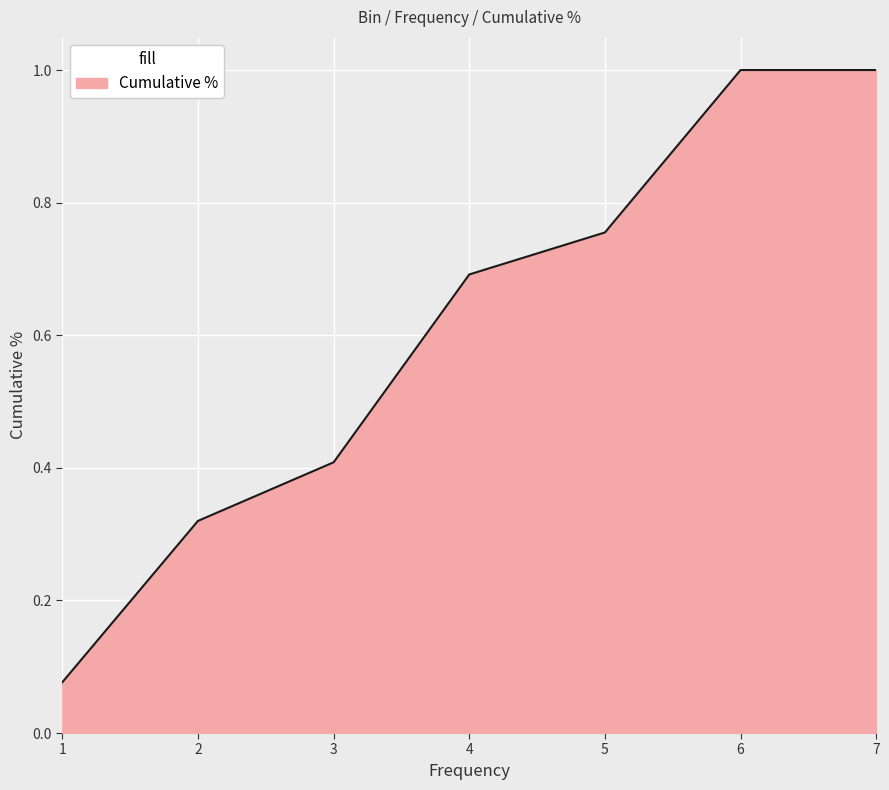

Which has a higher value, 2 or 5?

5